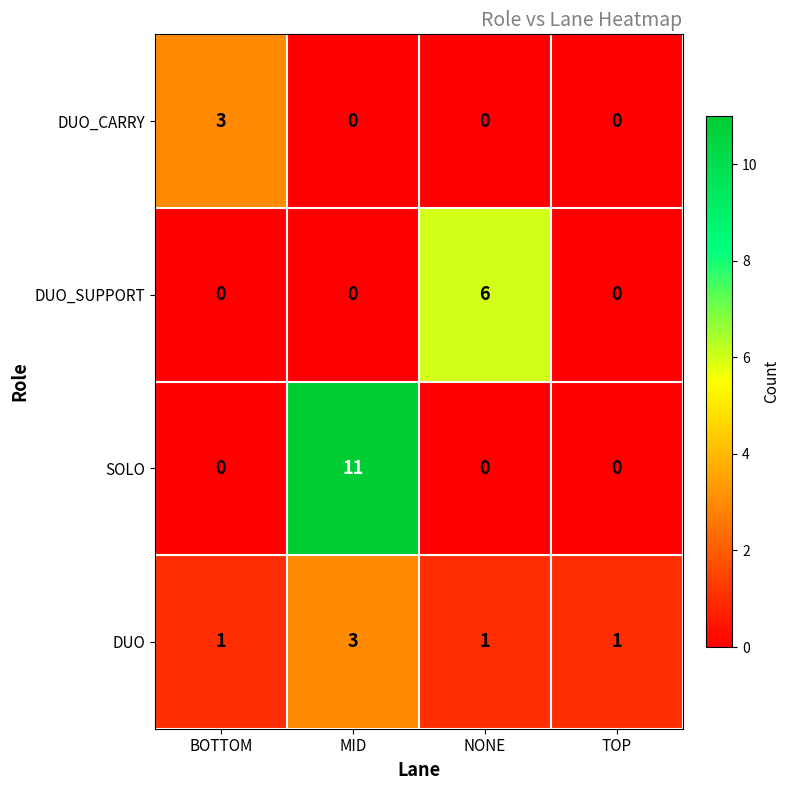

How many DUO_SUPPORT values are between 0 and 6?

4